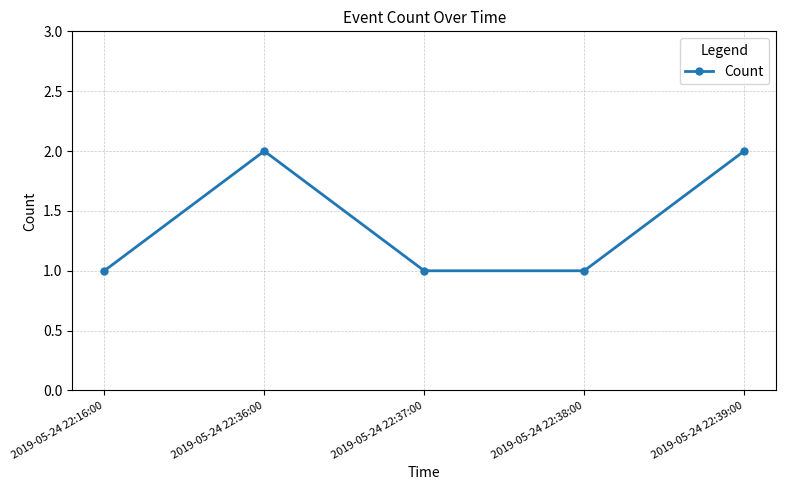

How many lines are shown in the chart?

1